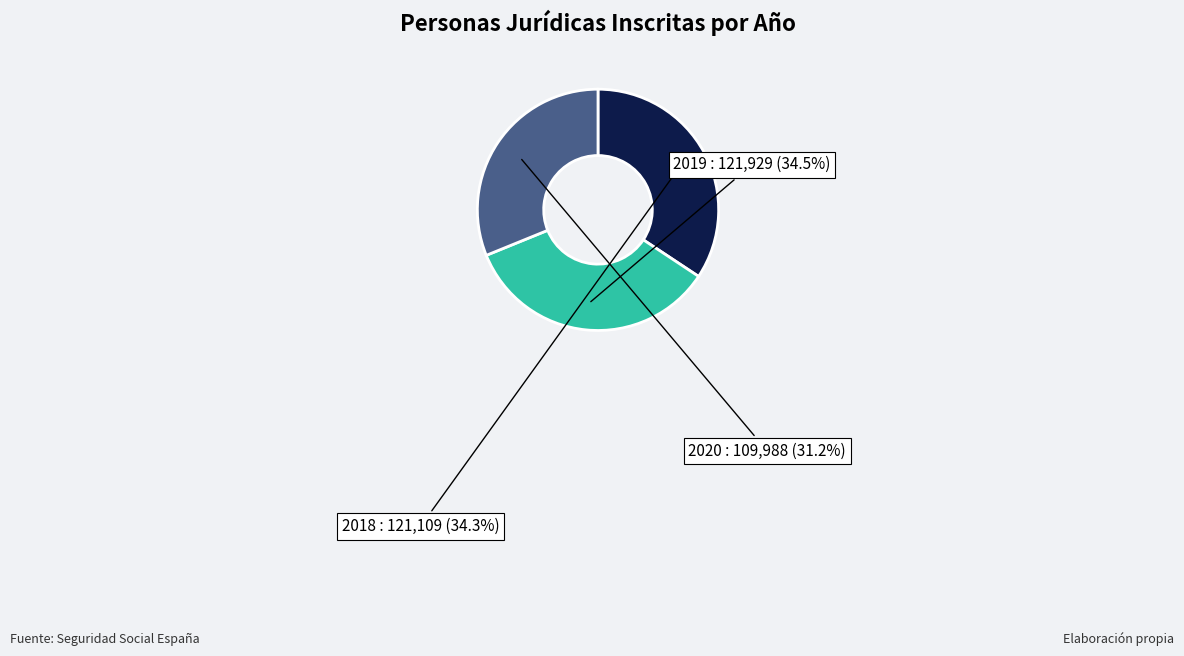

True or false: 2019 accounts for 15% of the total.

False